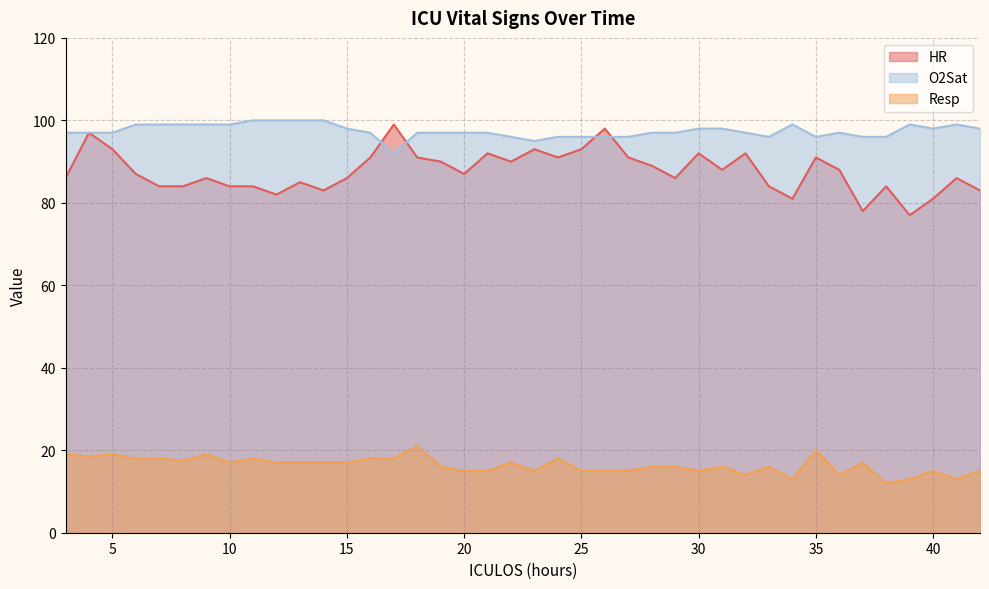

How many categories are shown in the chart?

40